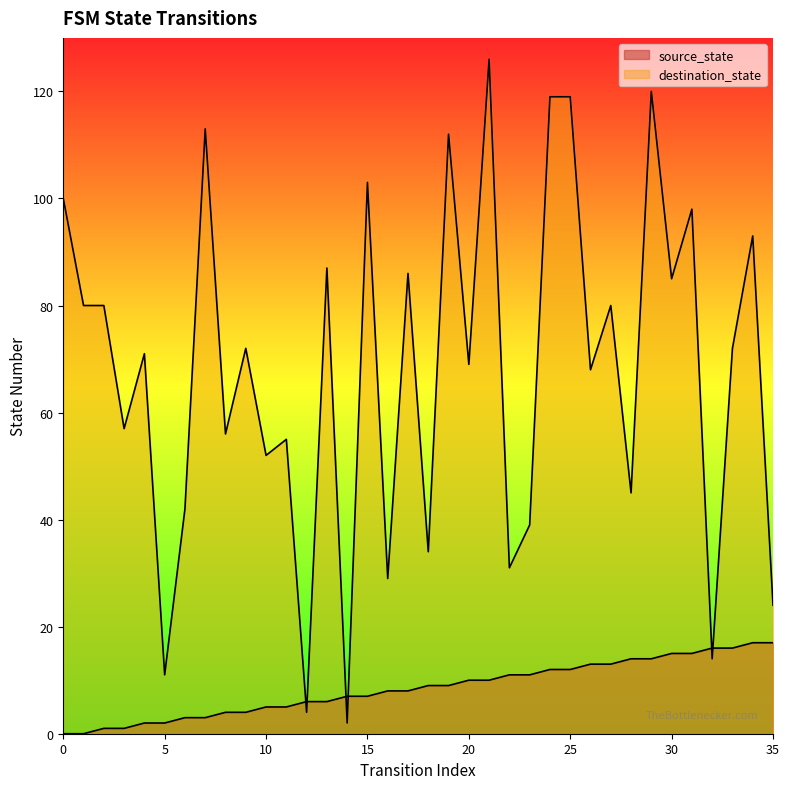

What is the average value of the source_state series?

8